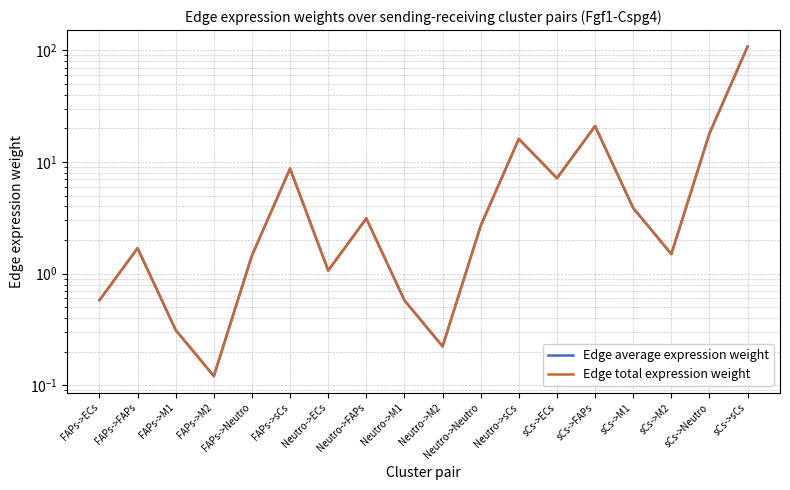

True or false: Edge average expression weight and Edge total expression weight intersect in this chart.

False